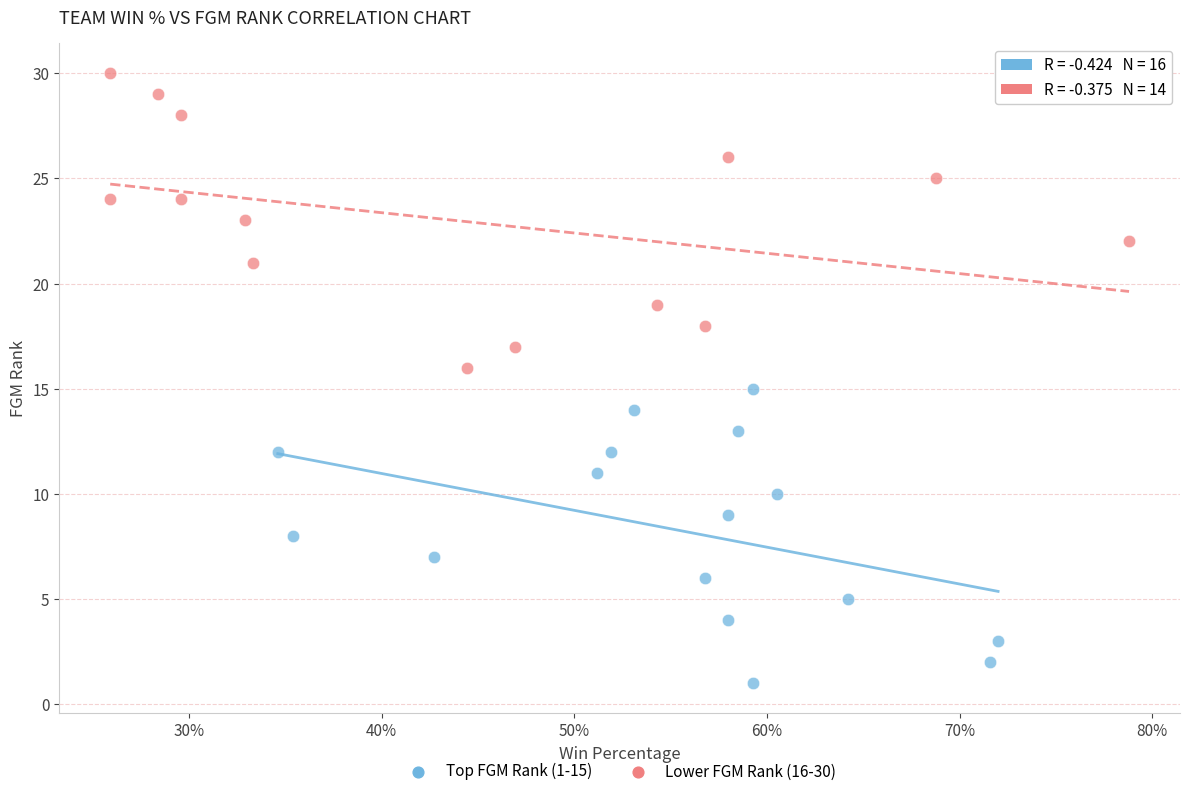

Which series contains the lowest Y value?

Top FGM Rank (1-15)